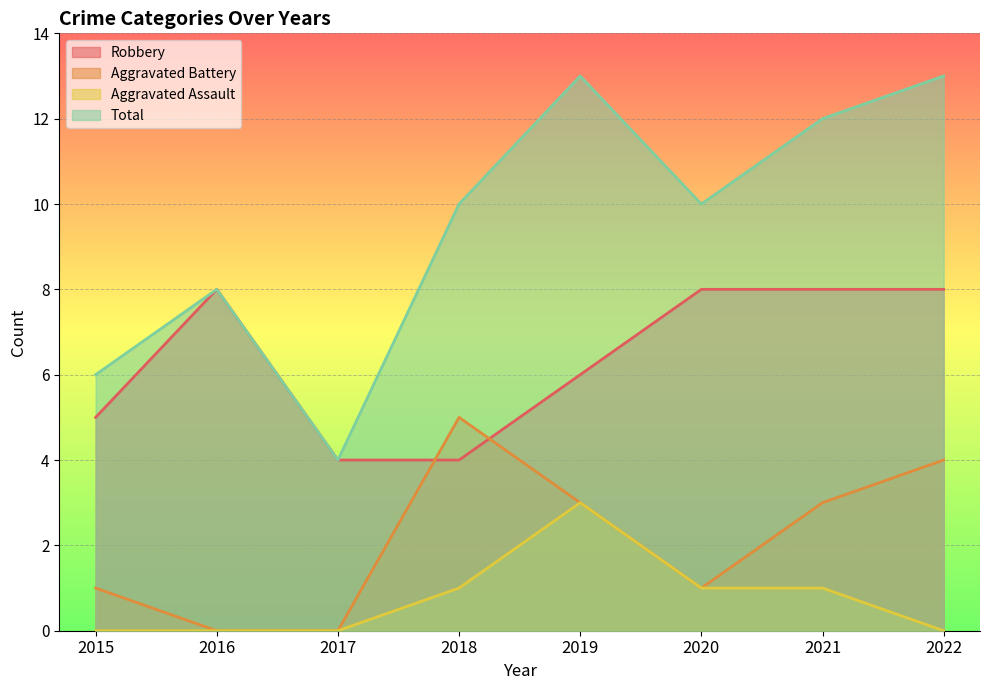

Between 2017 and 2021, which series saw the biggest shift?

Total